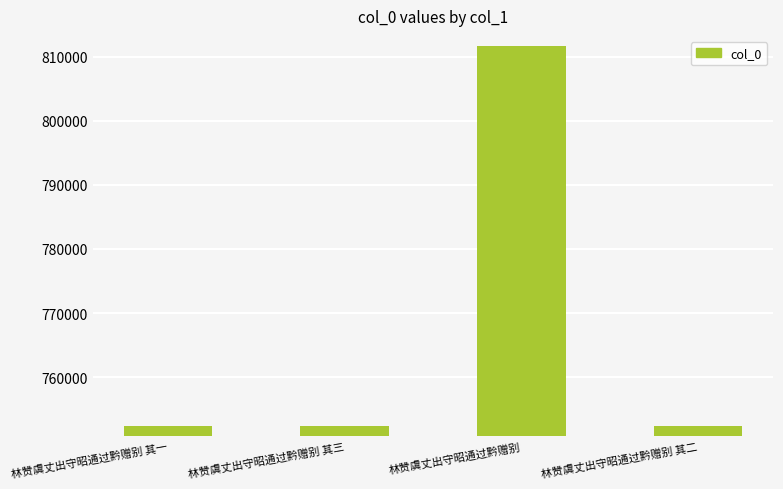

What is the minimum value shown in the chart?

752322